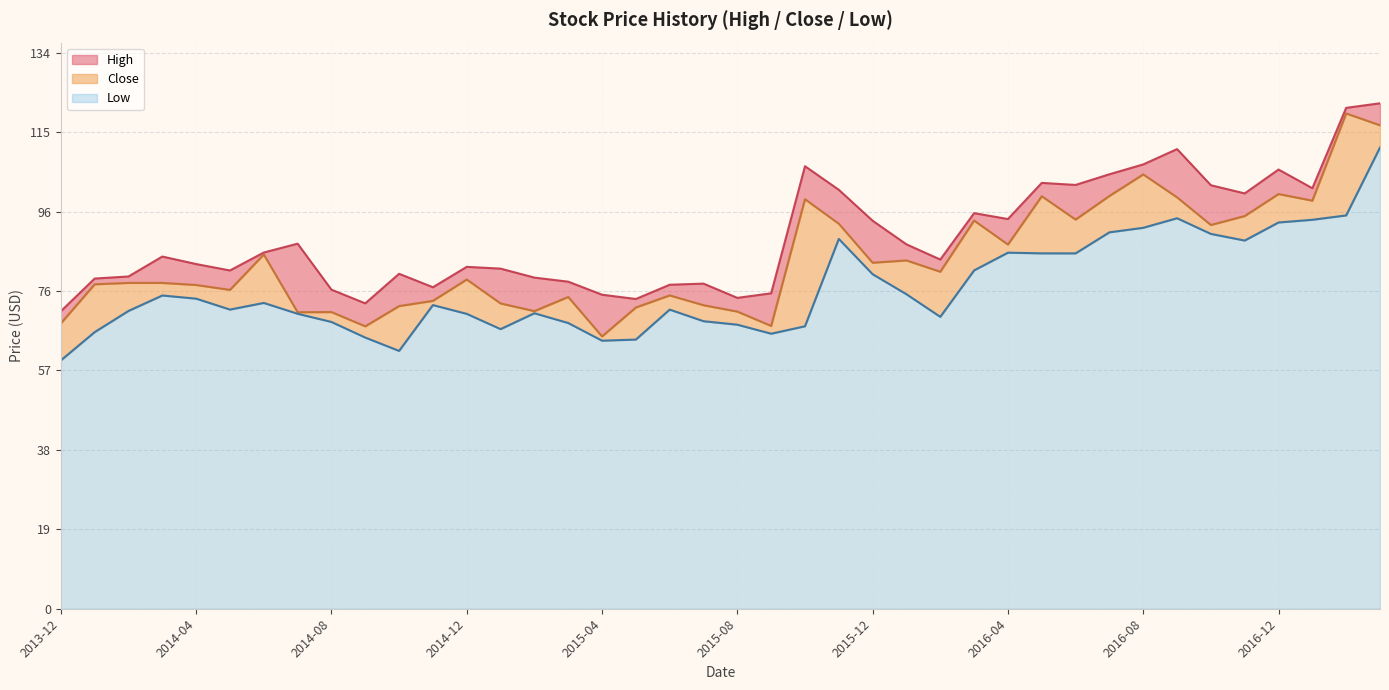

What is the difference between the maximum and minimum values in the High series?

50.1